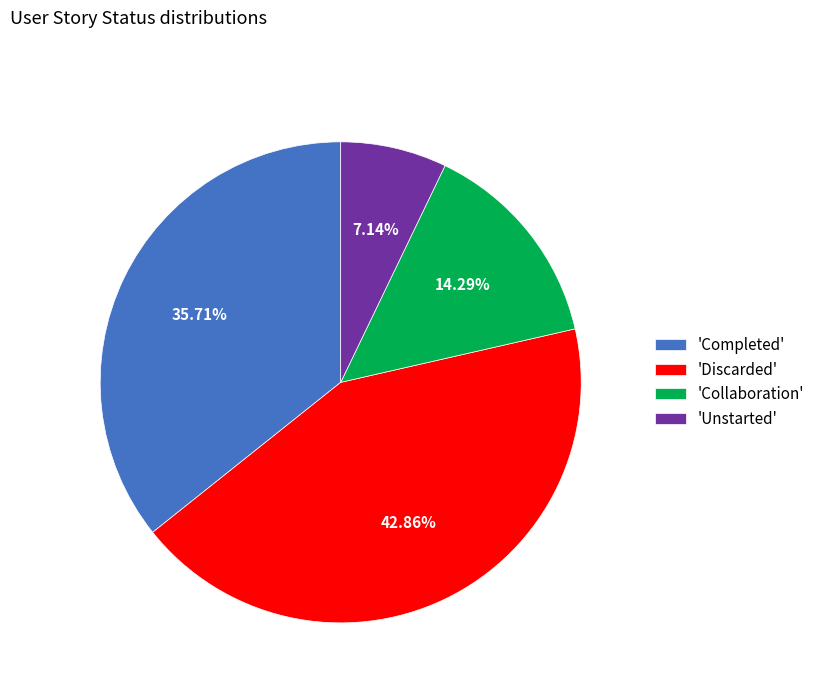

Count the number of slices in the pie.

4